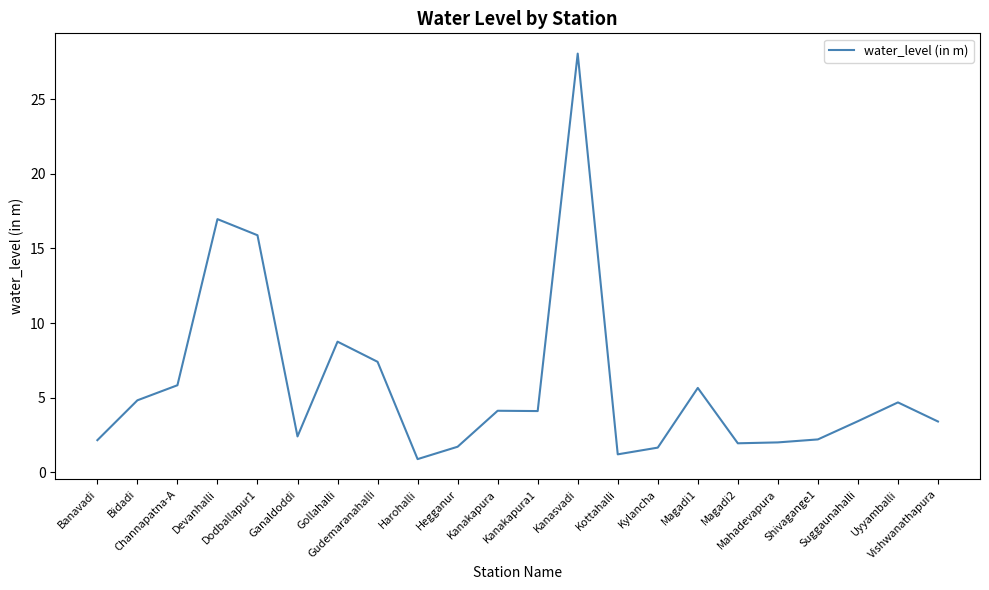

What is the difference between the values at Kylancha and Suggaunahalli?

1.8